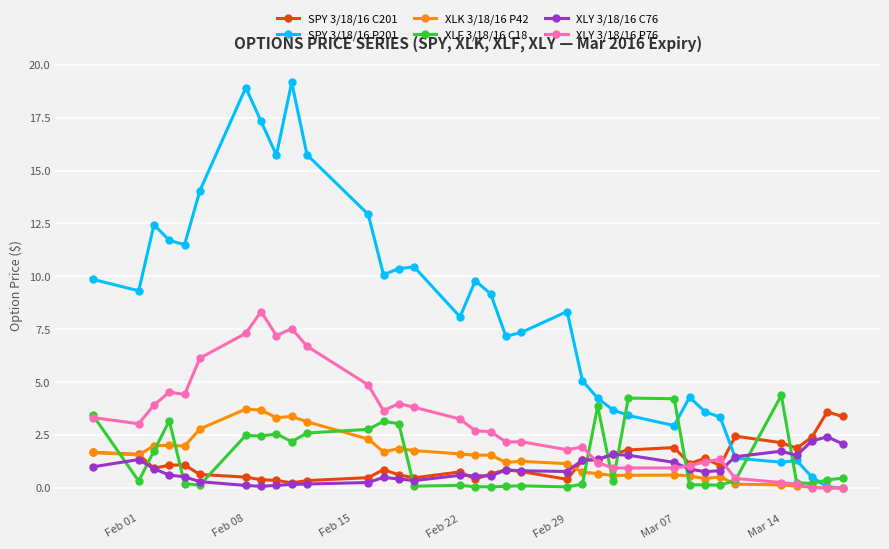

What is the maximum value for XLY 3/18/16 P76?

8.3